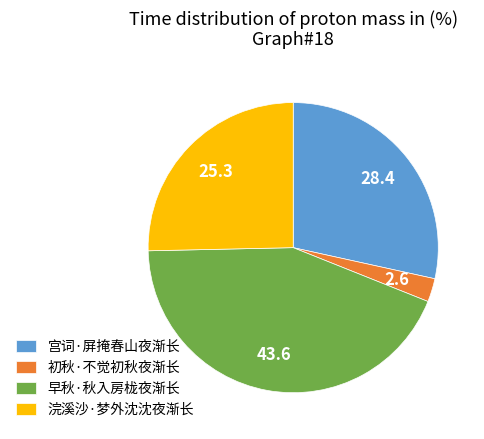

Rank the categories by value from highest to lowest.

早秋·秋入房栊夜渐长, 宫词·屏掩春山夜渐长, 浣溪沙·梦外沈沈夜渐长, 初秋·不觉初秋夜渐长